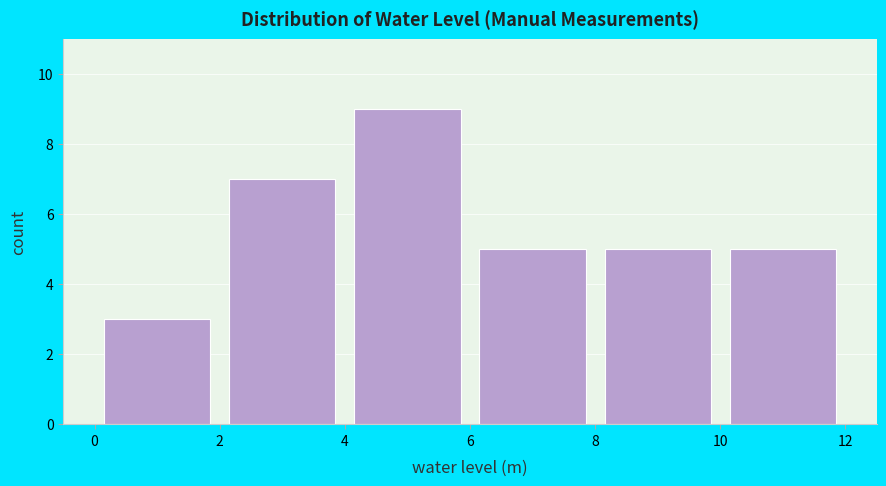

Reading left to right, transcribe this chart: for each bar, give the range it covers on the x-axis and its height. The values are not printed on the chart, so give them approximately, as read against the axis.

0 to 2: 3
2 to 4: 7
4 to 6: 9
6 to 8: 5
8 to 10: 5
10 to 12: 5